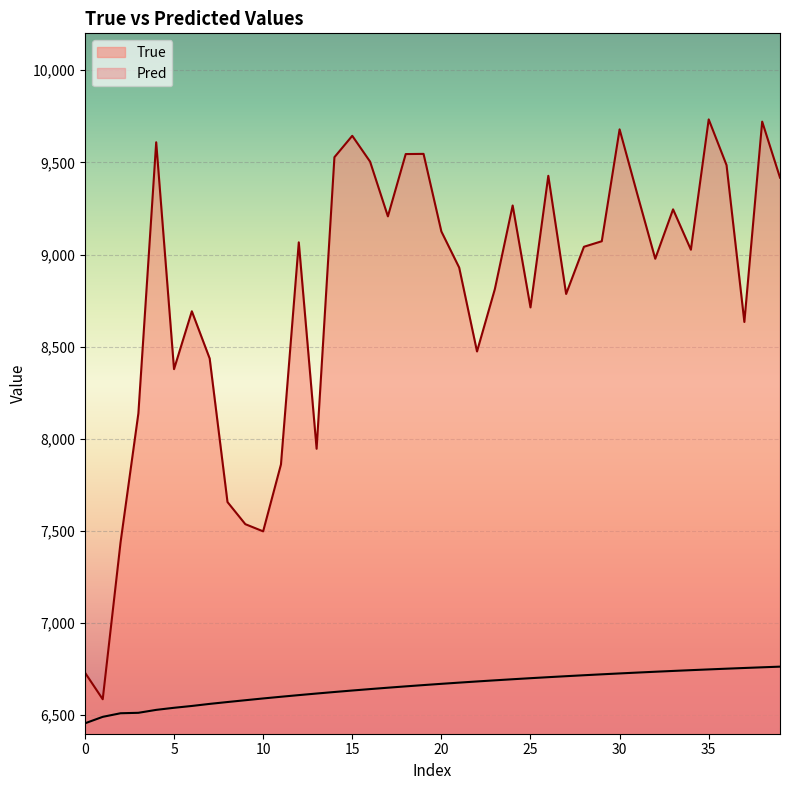

Count the number of data series in this chart.

2